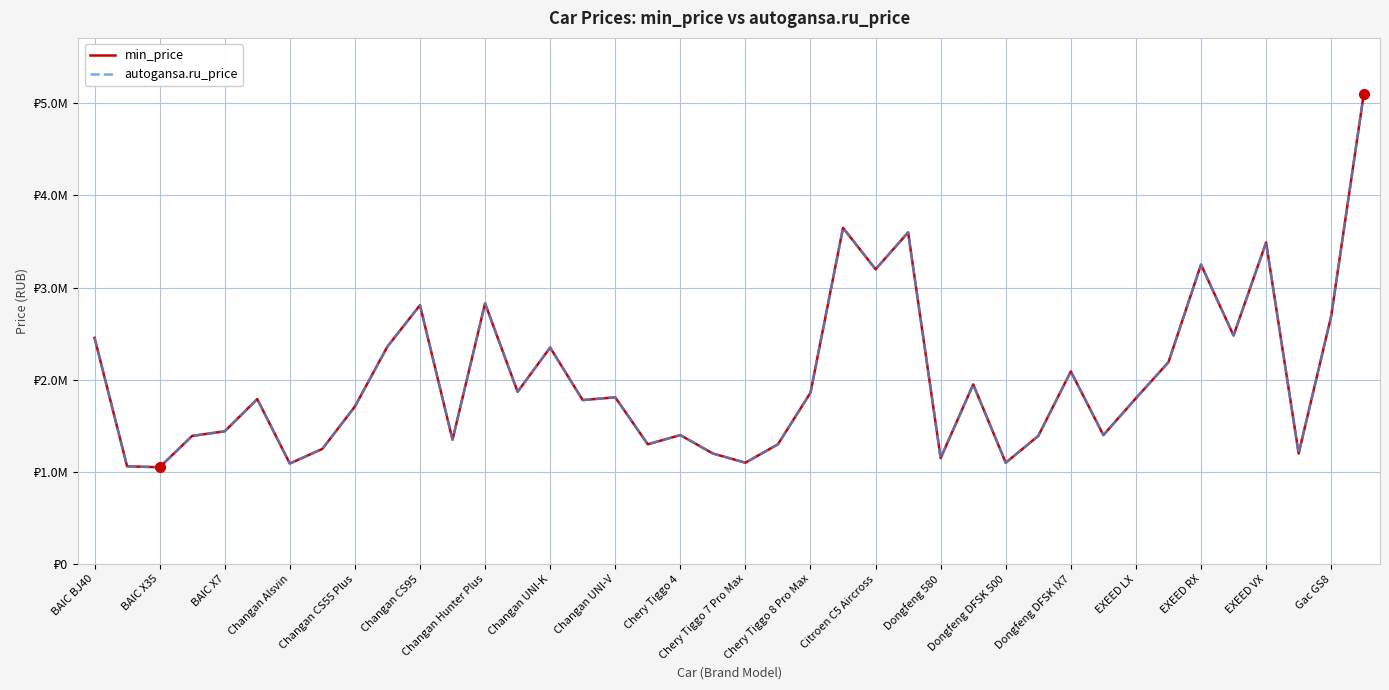

Does the chart have visible grid lines?

Yes